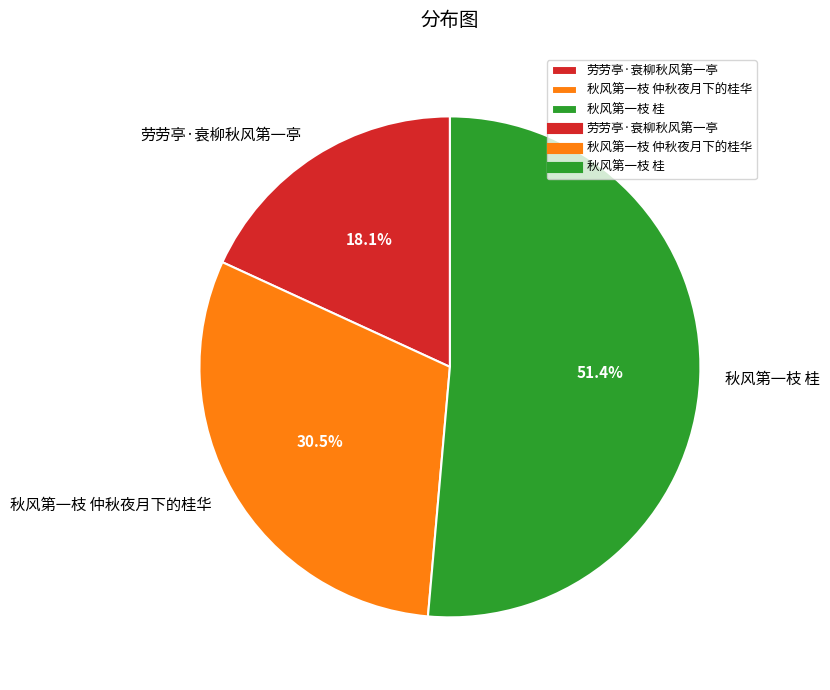

How much of the chart is everything except 秋风第一枝 桂?

48.6%